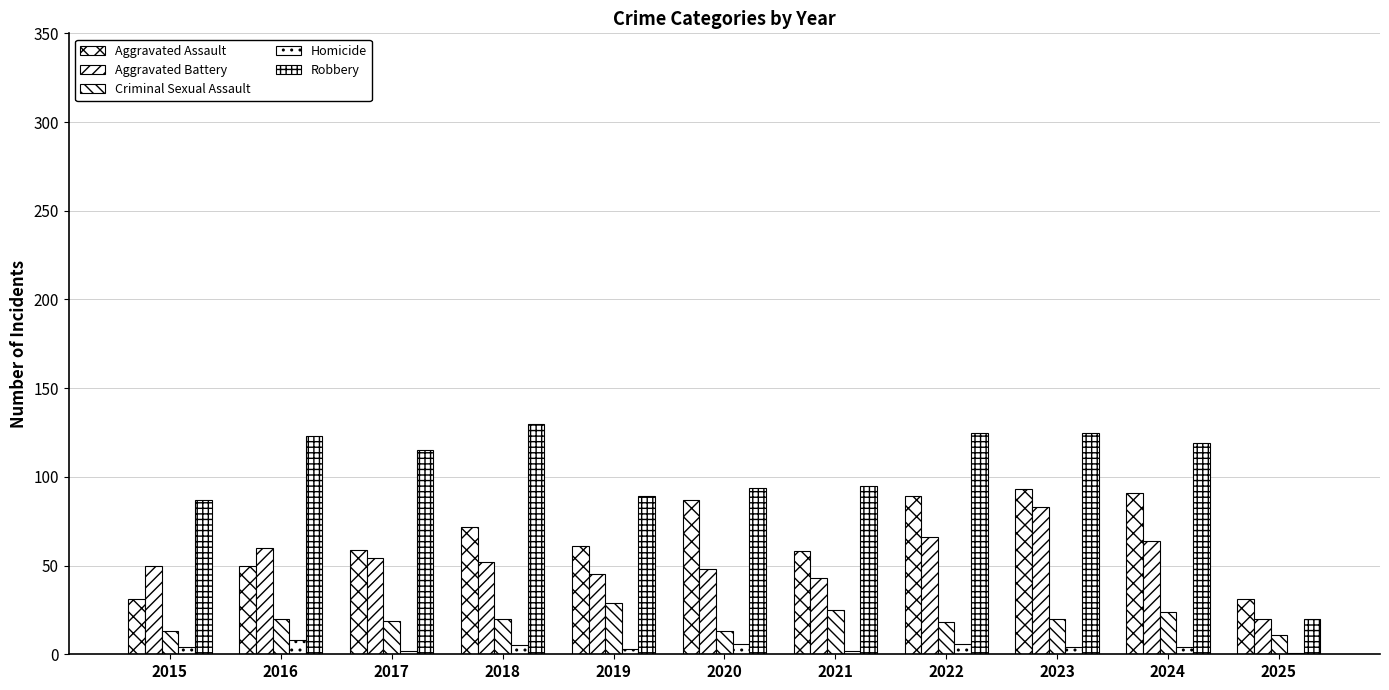

Does the chart contain stacked bars?

No